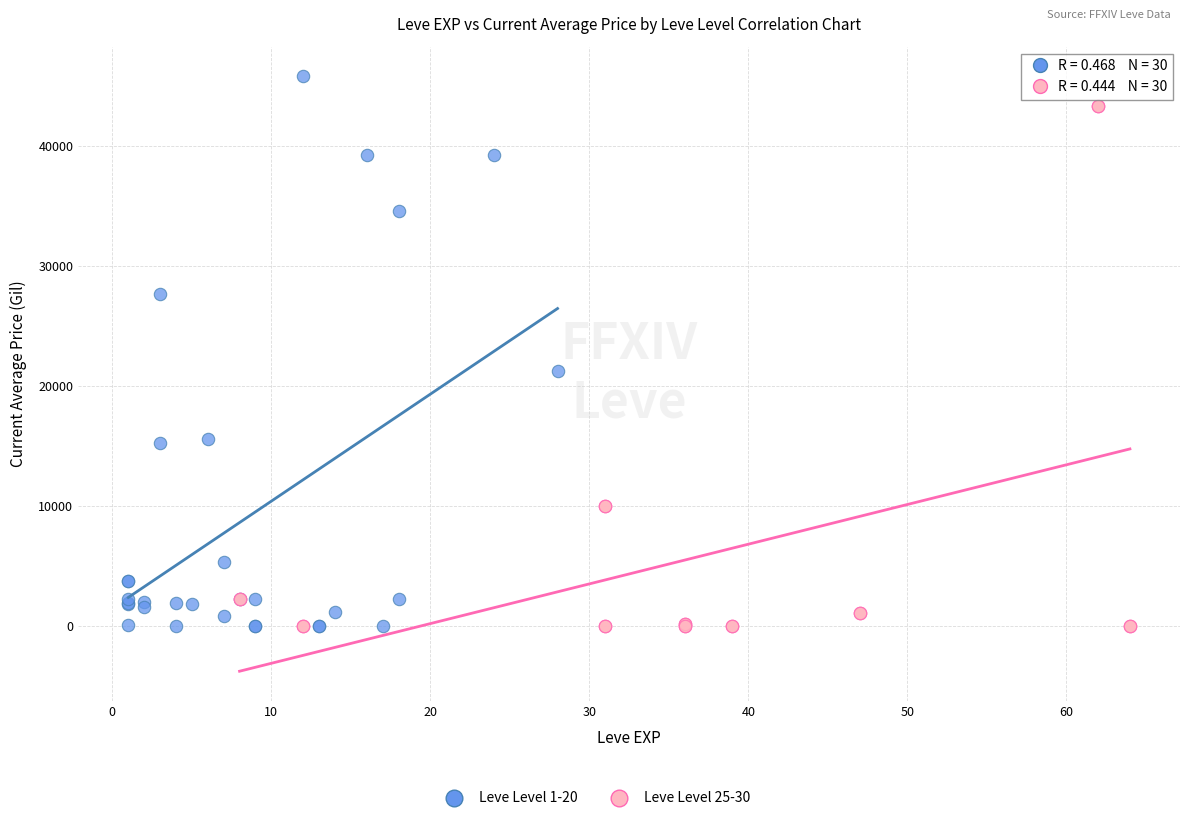

Which series has the largest Y range (max minus min)?

Leve Level 1-20